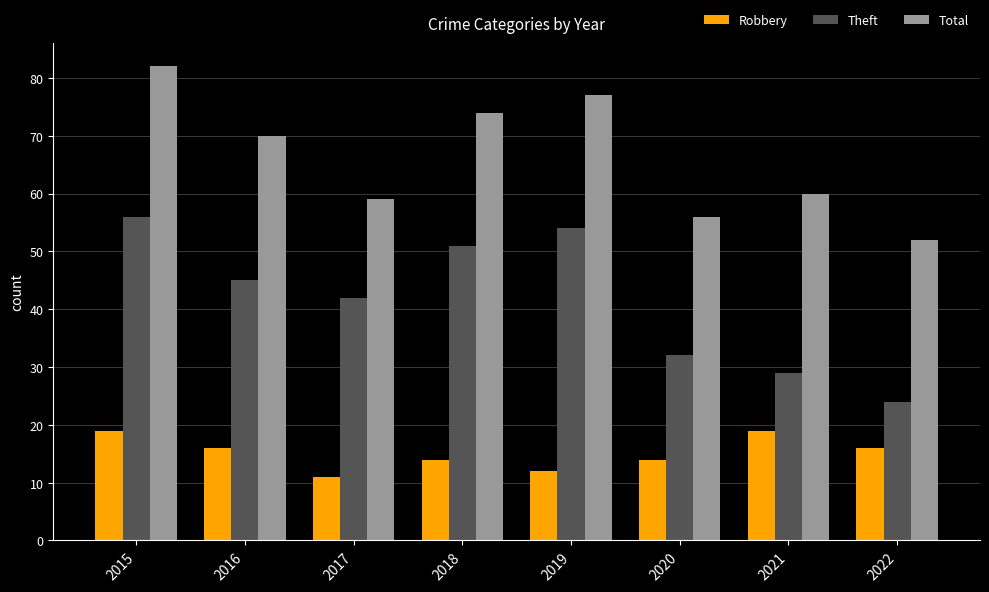

What is the spread (max minus min) of values at 2017?

48